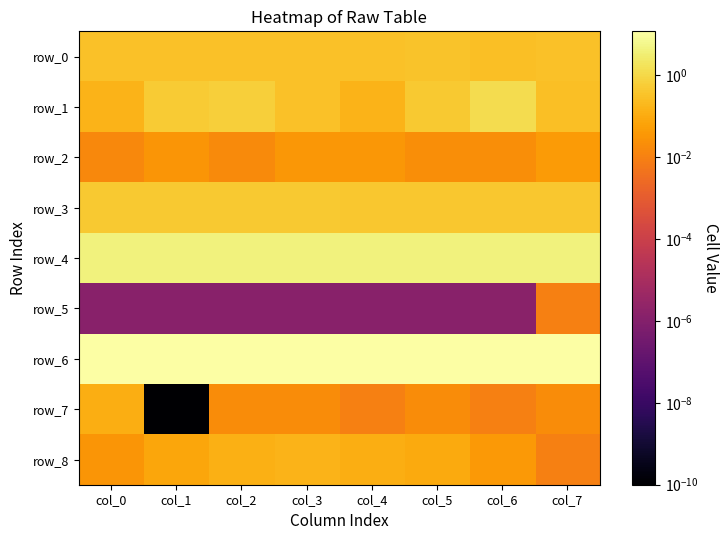

Is it true that row_0 equals 0.2 at col_5?

False